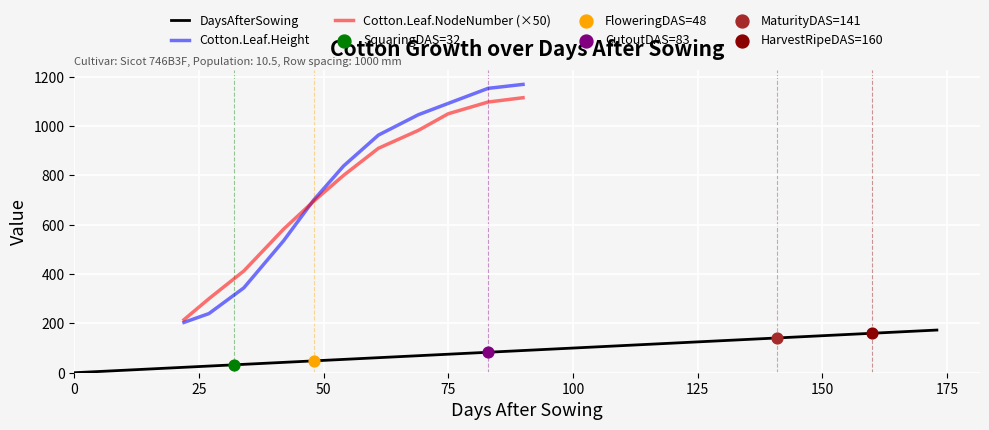

Which series has the largest Y range (max minus min)?

Cotton.Leaf.Height